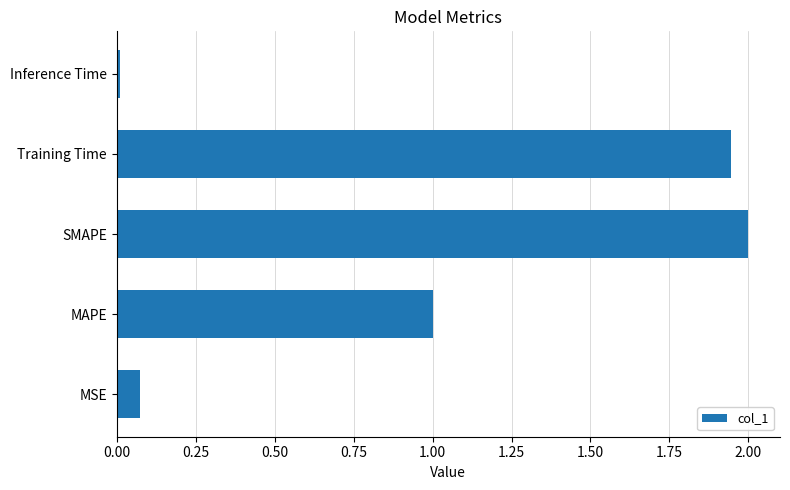

What is the ratio of the value at SMAPE to the value at MAPE?

2.0